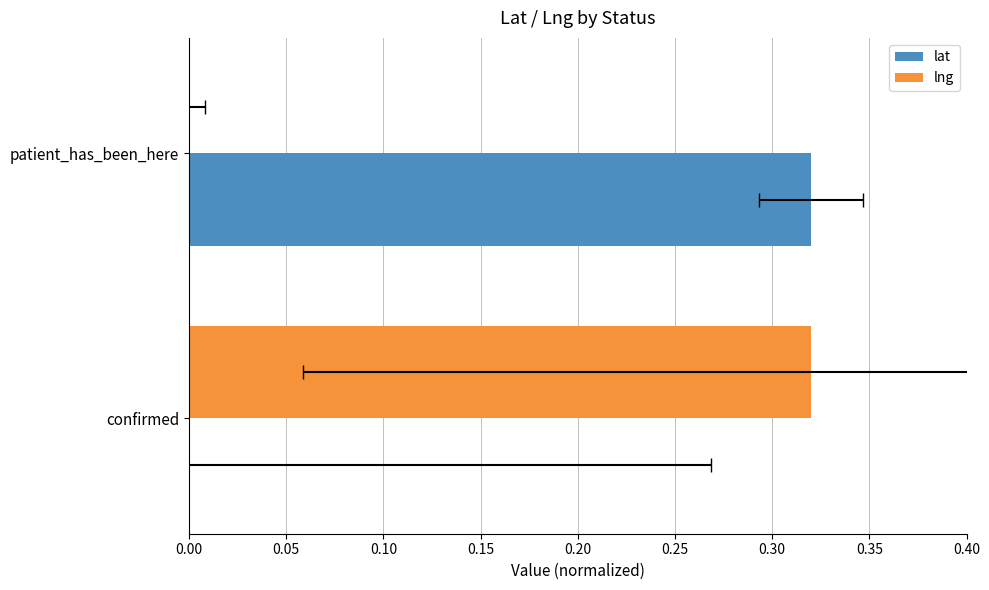

The lat series shows 0.3 at 0.05. True or false?

True